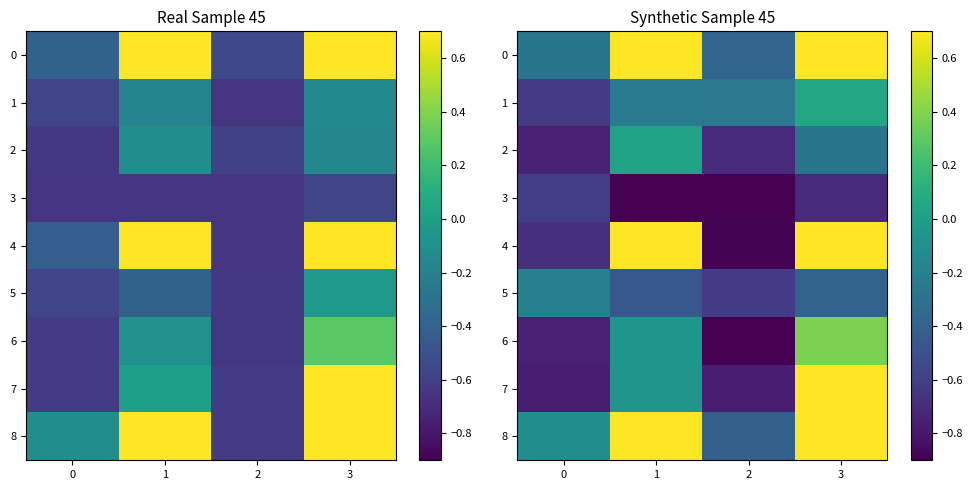

Read the 1 value at 3.

0.1